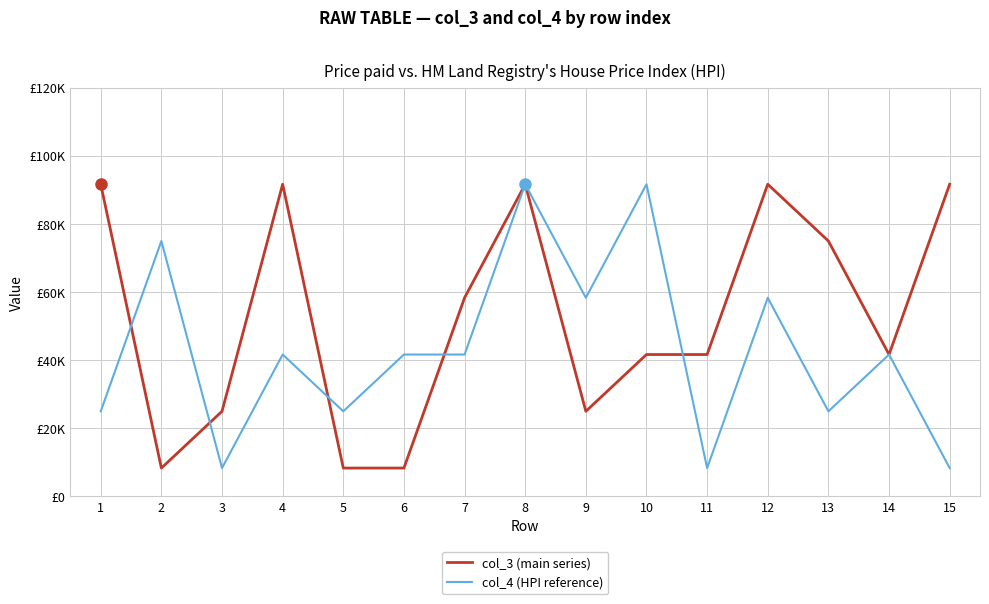

Which series ends up on top after the final intersection of col_4 (HPI reference) and col_3 (main series)?

col_3 (main series)